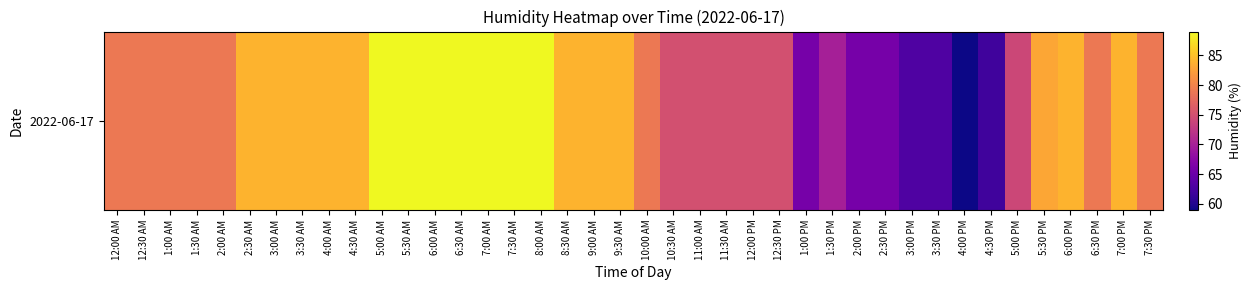

Reading right to left, extract all data points from this chart.

7:30 PM=79	7:00 PM=84	6:30 PM=79	6:00 PM=84	5:30 PM=83	5:00 PM=74	4:30 PM=62	4:00 PM=59	3:30 PM=63	3:00 PM=63	2:30 PM=66	2:00 PM=66	1:30 PM=70	1:00 PM=66	12:30 PM=75	12:00 PM=75	11:30 AM=75	11:00 AM=75	10:30 AM=75	10:00 AM=79	9:30 AM=84	9:00 AM=84	8:30 AM=84	8:00 AM=89	7:30 AM=89	7:00 AM=89	6:30 AM=89	6:00 AM=89	5:30 AM=89	5:00 AM=89	4:30 AM=84	4:00 AM=84	3:30 AM=84	3:00 AM=84	2:30 AM=84	2:00 AM=79	1:30 AM=79	1:00 AM=79	12:30 AM=79	12:00 AM=79